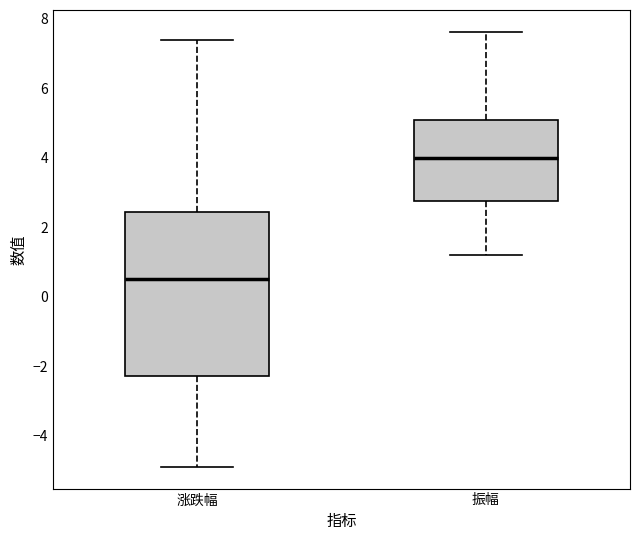

Reading left to right, read every box against the y-axis: the position of its median line, the range the box covers, and the ends of its whiskers. The values are not printed on the chart, so give them approximately, as read against the axis.

涨跌幅: median 0.6, box -2.2 to 2.4, whiskers -4.8 to 7.4
振幅: median 4.0, box 2.8 to 5.0, whiskers 1.2 to 7.6